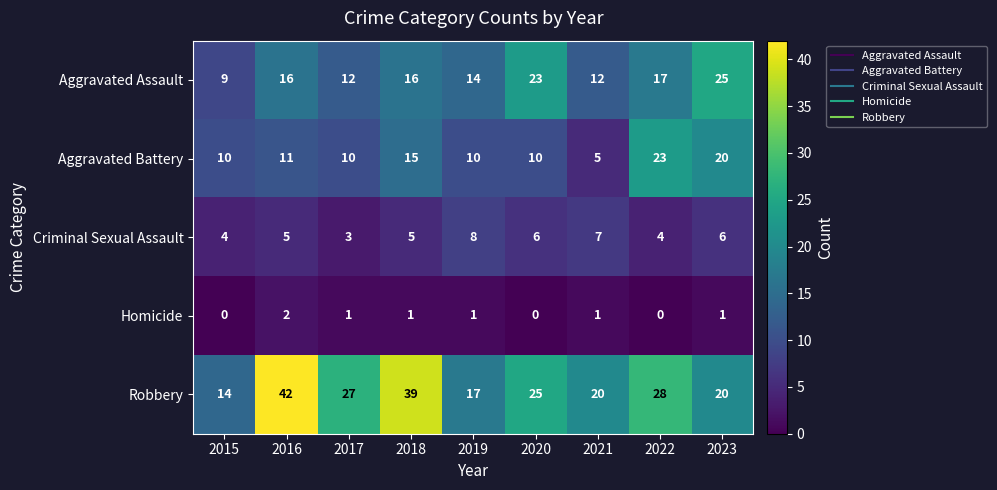

At how many categories does at least one series exceed 36?

2